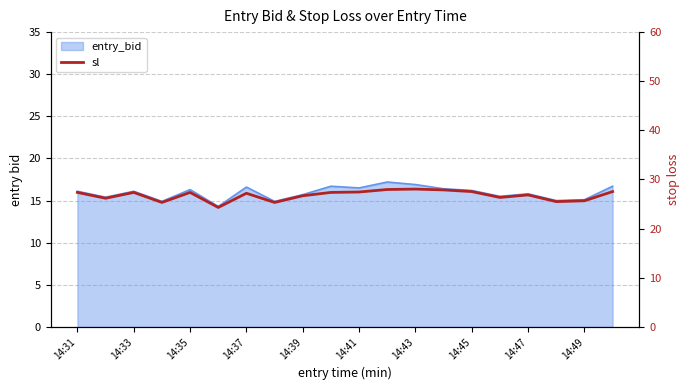

True or false: the data has more than 1 interior local peaks.

True